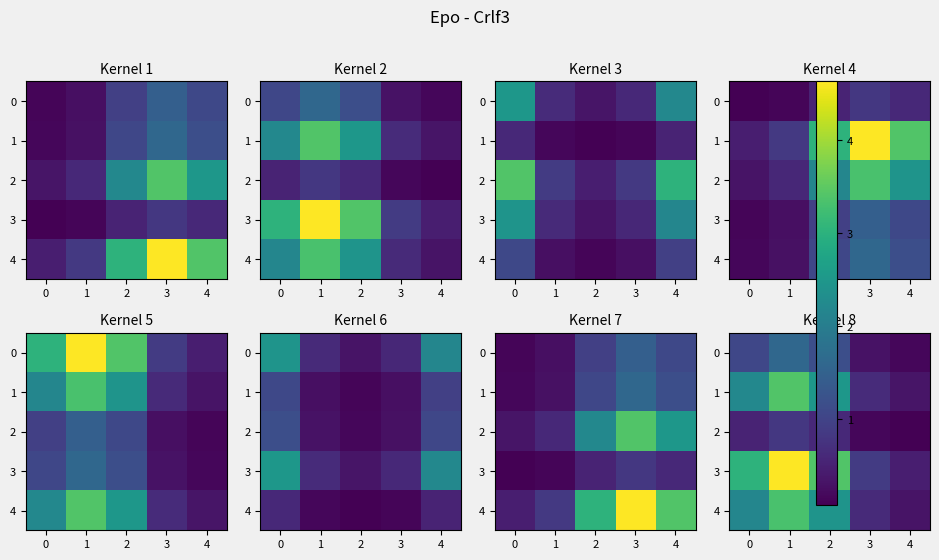

How many values in the 4 series exceed 2?

3